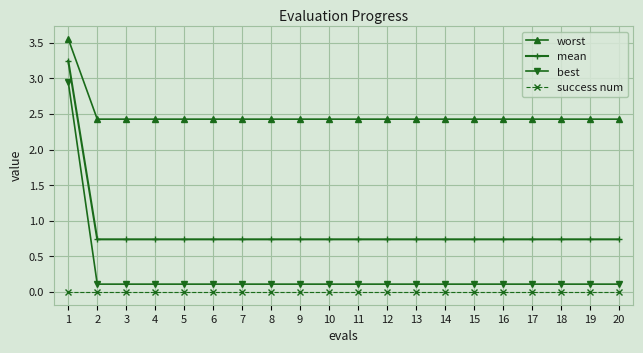

What is the difference between the maximum and minimum values in the mean series?

2.5